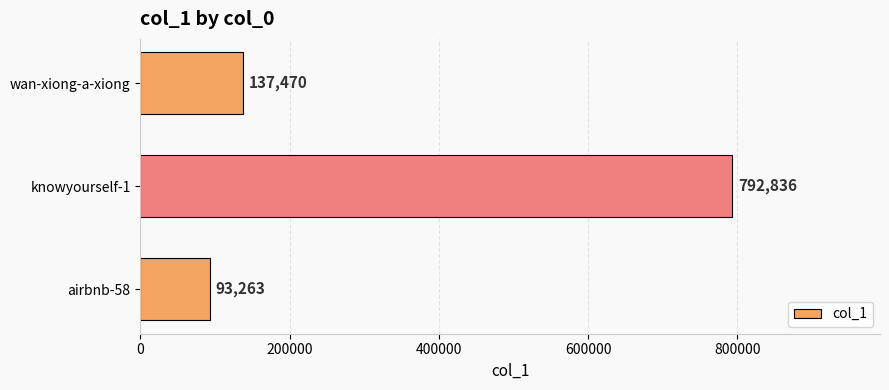

At which label is the value closest to 443049?

wan-xiong-a-xiong